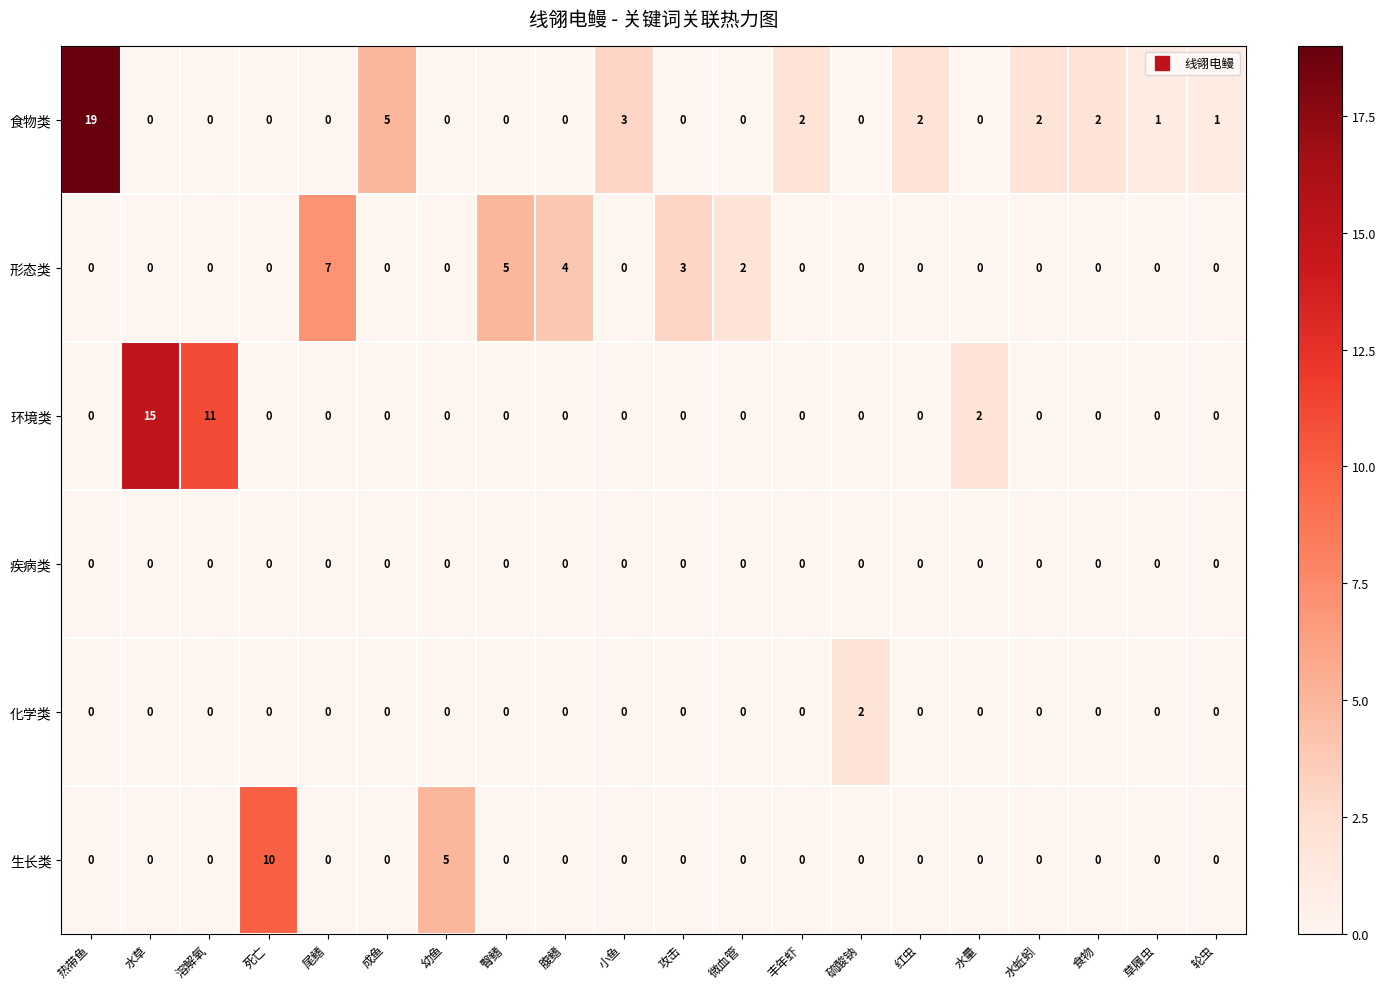

What is the maximum value shown in the chart?

19